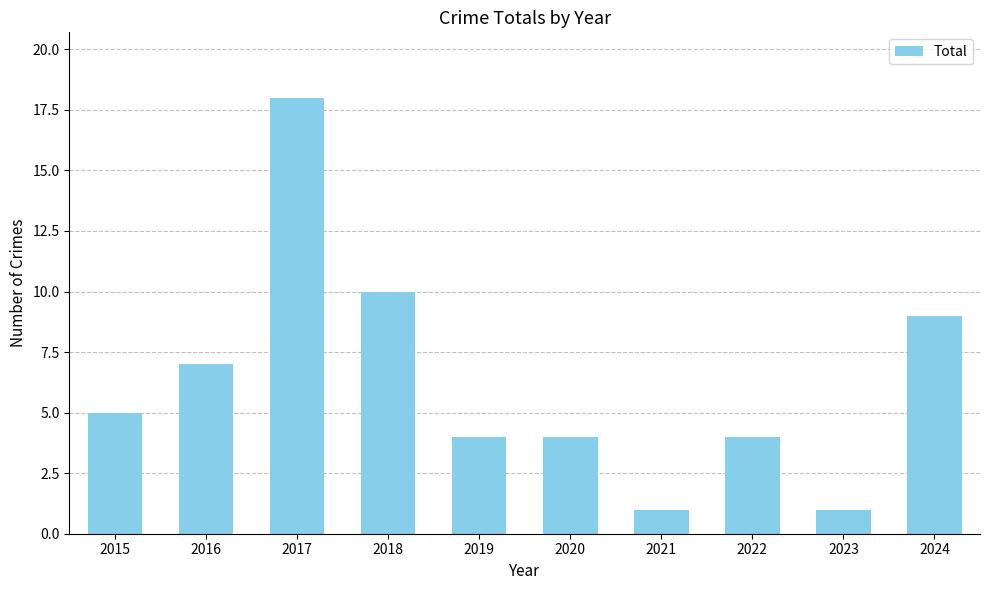

True or false: the data shows 2 at 2020.

False